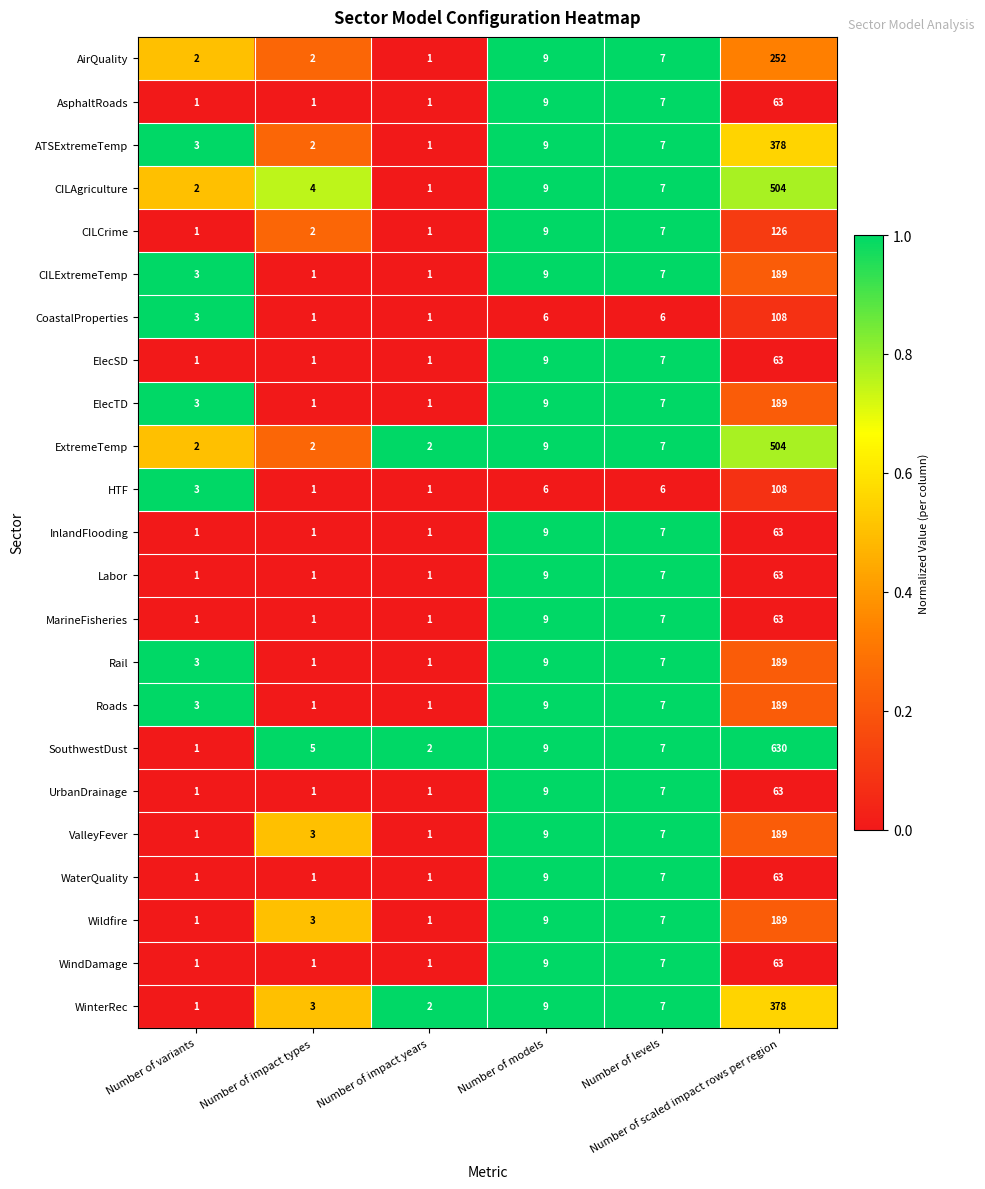

What is the sum of all CILAgriculture values?

527